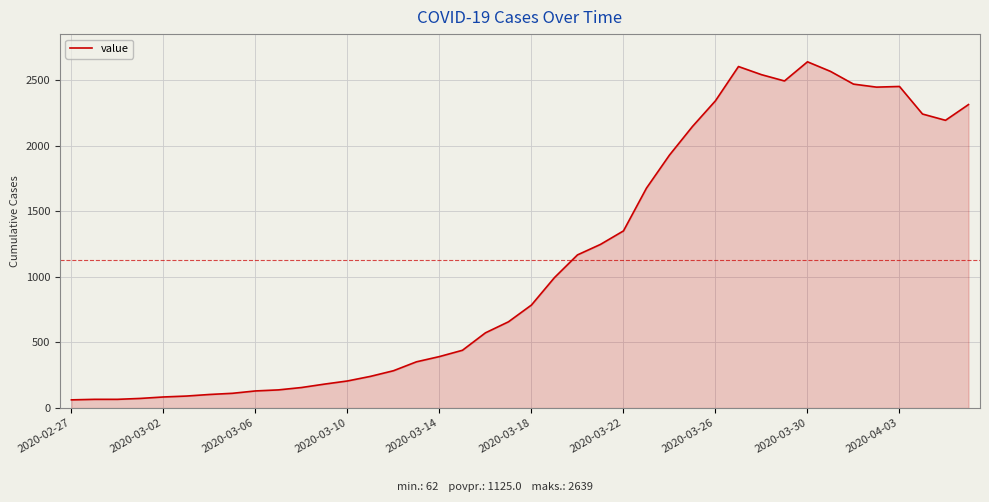

What is the maximum value shown in the chart?

2639